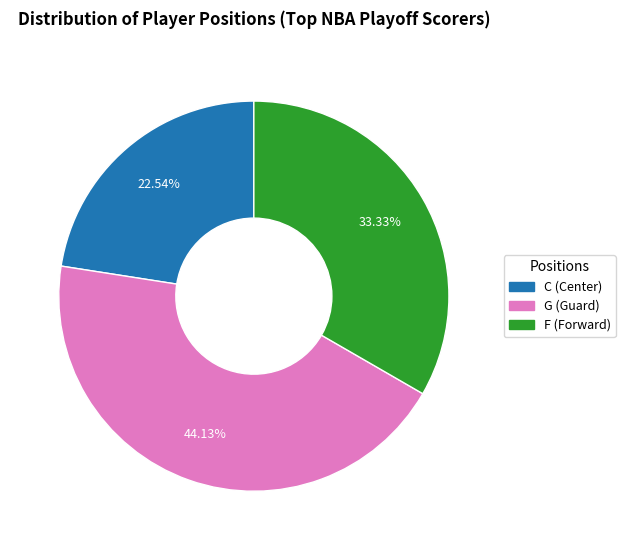

What is the ratio of the value at F to the value at G?

0.8